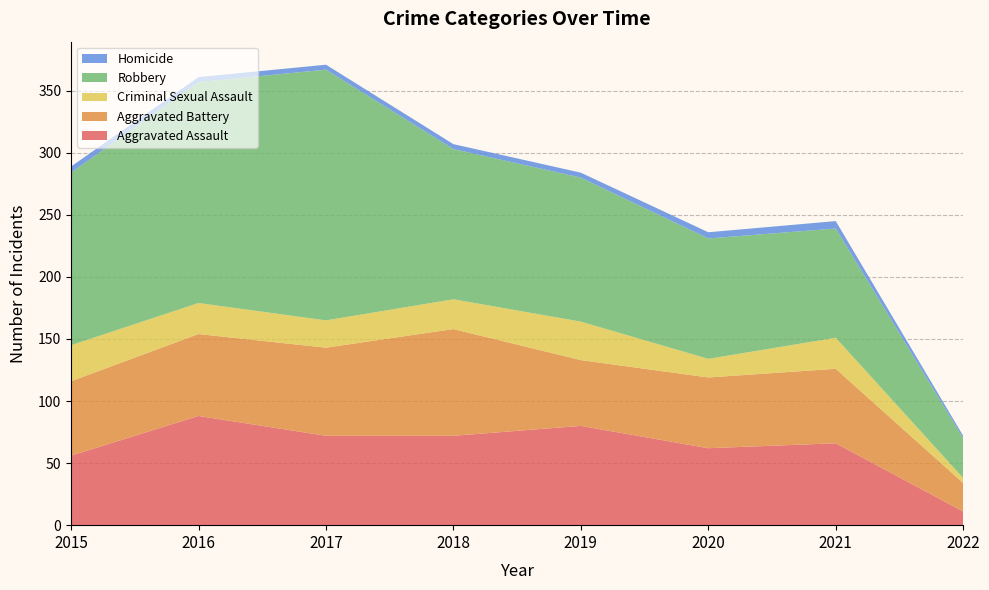

Reading left to right, list all the values displayed in this chart.

Aggravated Assault: 56	88	72	72	80	62	66	11
Aggravated Battery: 60	66	71	86	53	57	60	23
Criminal Sexual Assault: 29	25	22	24	31	15	25	4
Robbery: 139	178	202	121	116	97	88	32
Homicide: 5	4	4	4	4	5	6	2